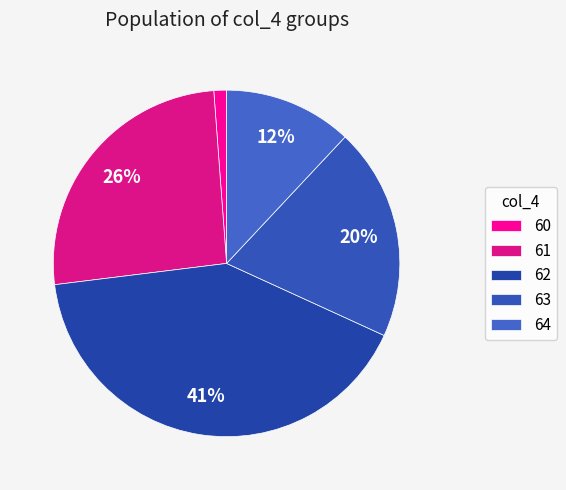

To the nearest percent, what portion does 63 represent?

20%